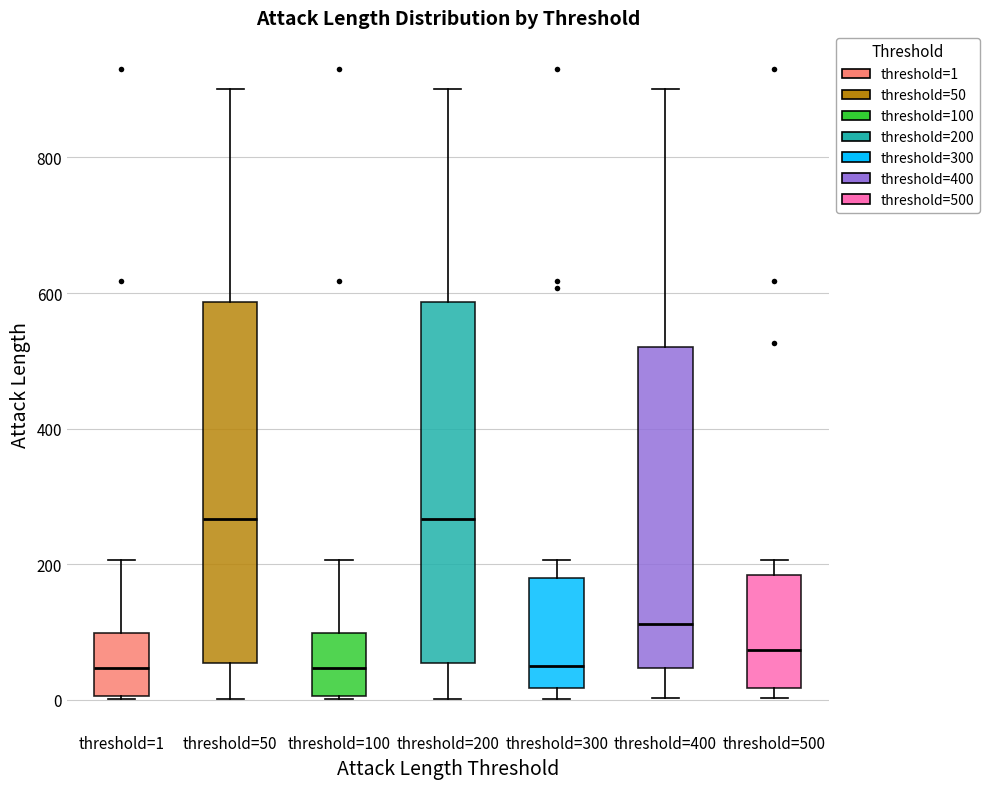

Where is the upper edge of the box for threshold=500 on the y-axis? The values are not printed on the chart, so give them approximately, as read against the axis.

180